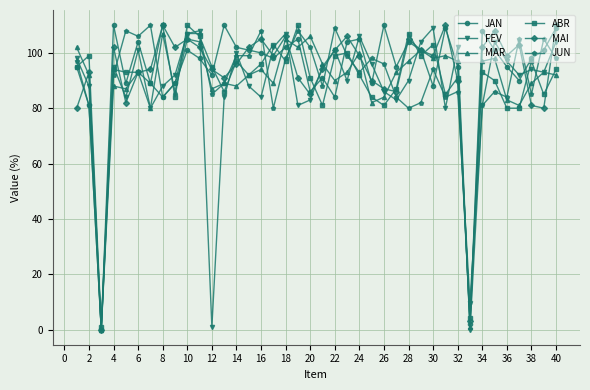

At how many categories does at least one series exceed 44?

38